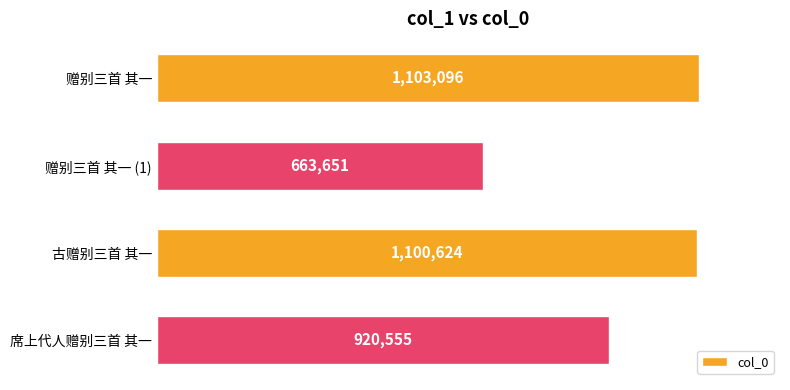

Does the chart contain any negative values?

No